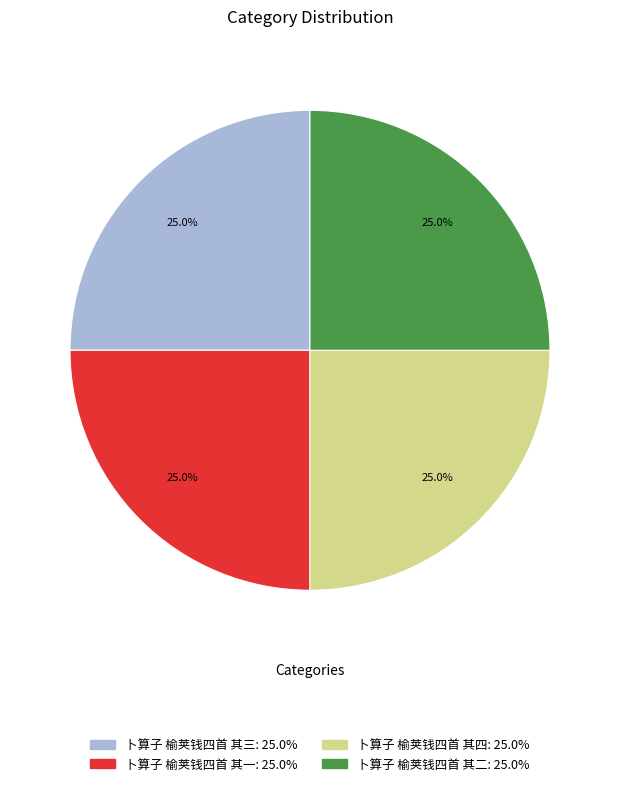

How much of the chart is everything except 卜算子 榆荚钱四首 其二?

75.0%